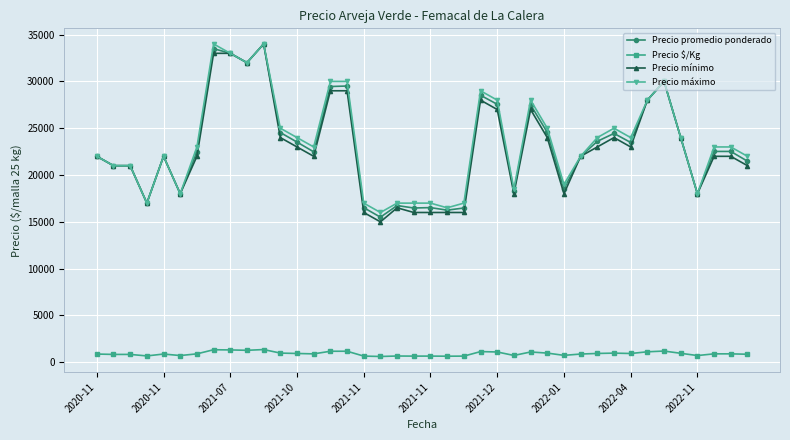

How many lines are shown in the chart?

4